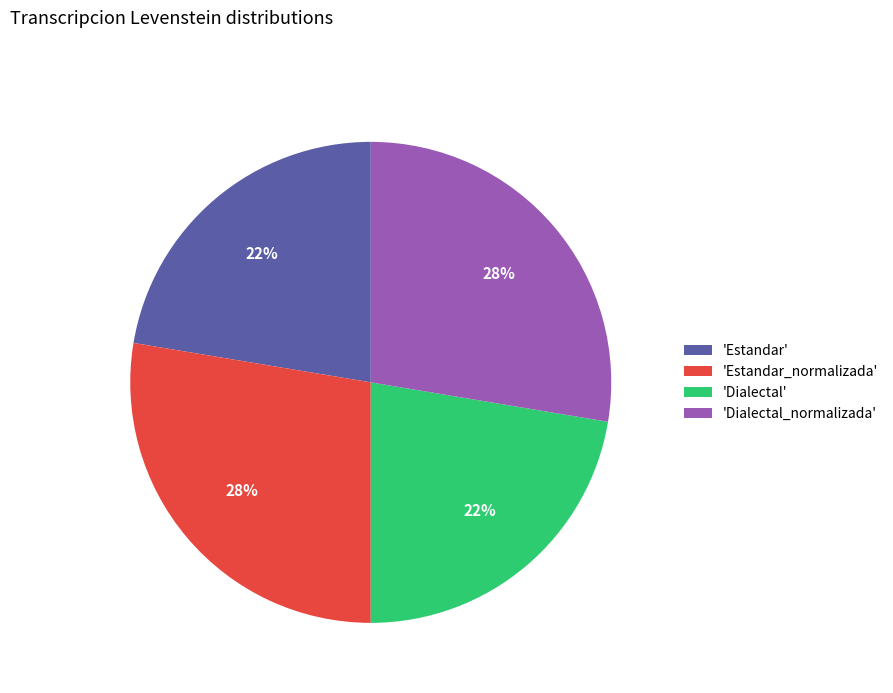

To the nearest percent, what is the average slice percentage?

25%